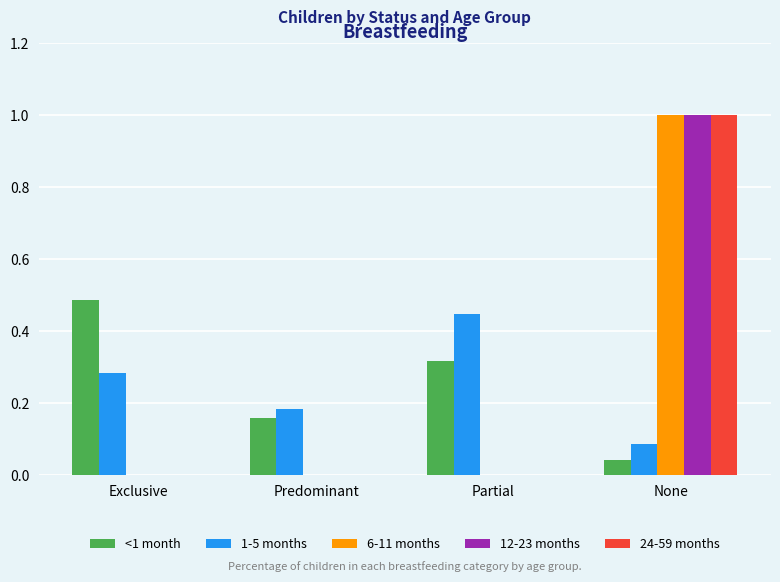

How many categories are shown in the chart?

4